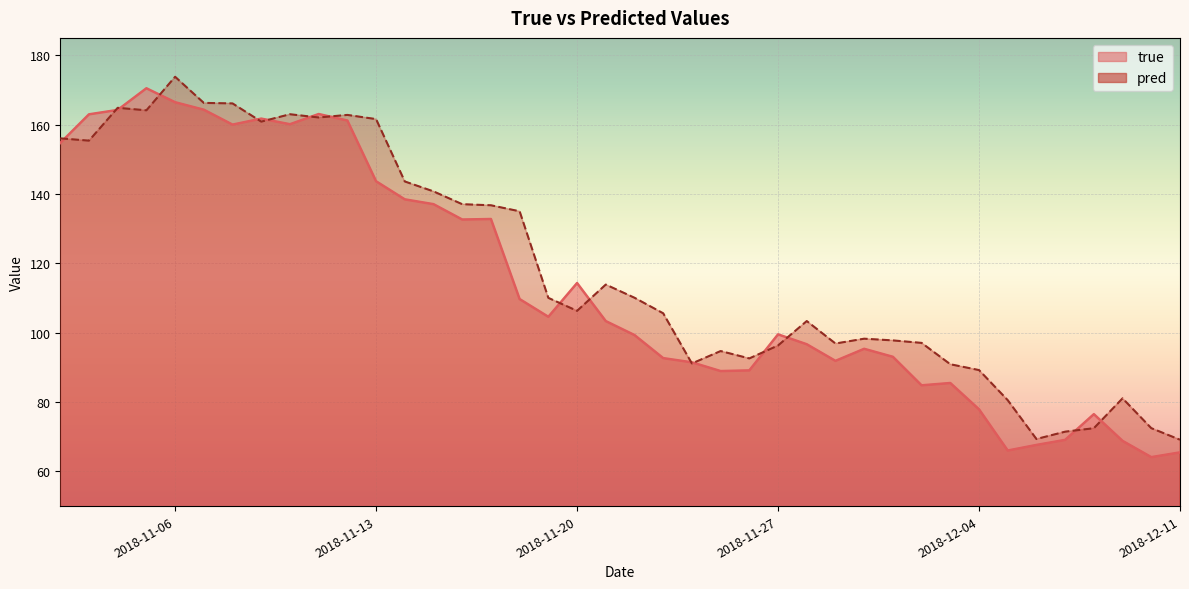

How many lines are shown in the chart?

2